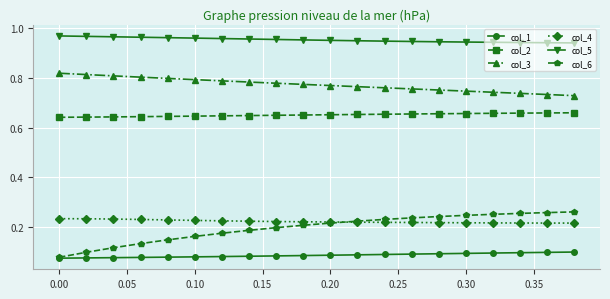

Which series has the largest total across all categories?

col_5